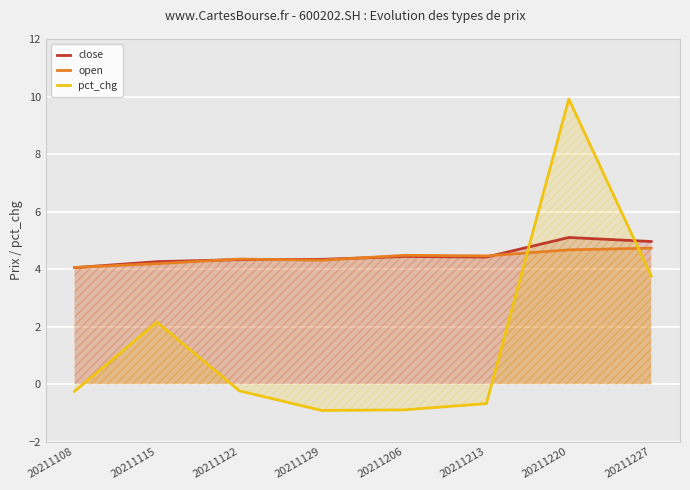

What is the value of the open point at the 4th from the left?

4.3